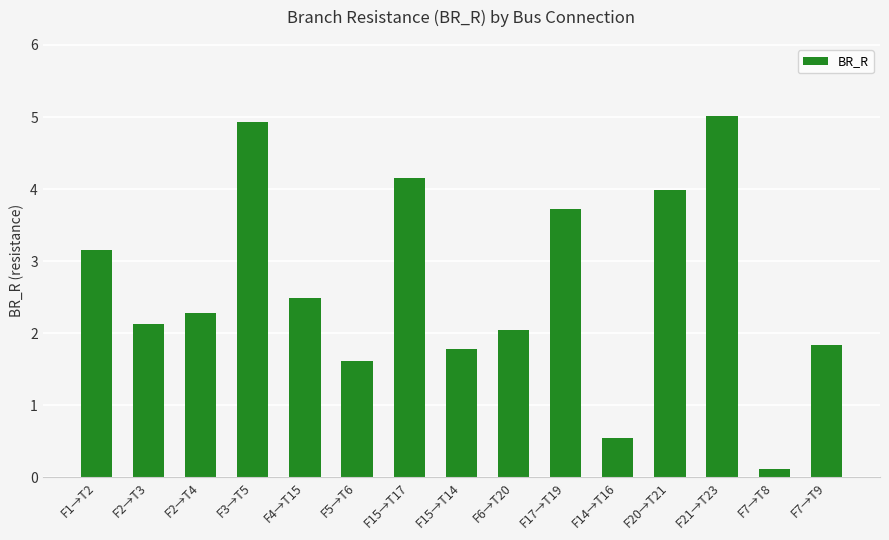

What is the difference between the maximum and second lowest values?

4.5